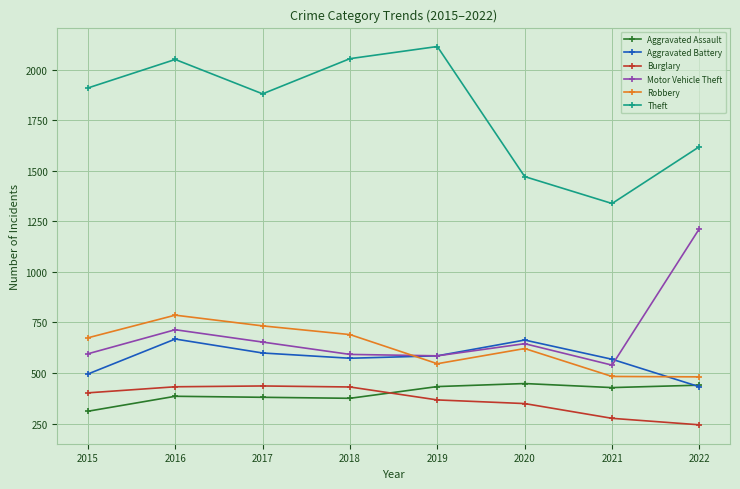

Where is Theft nearest to the value 1726?

2022